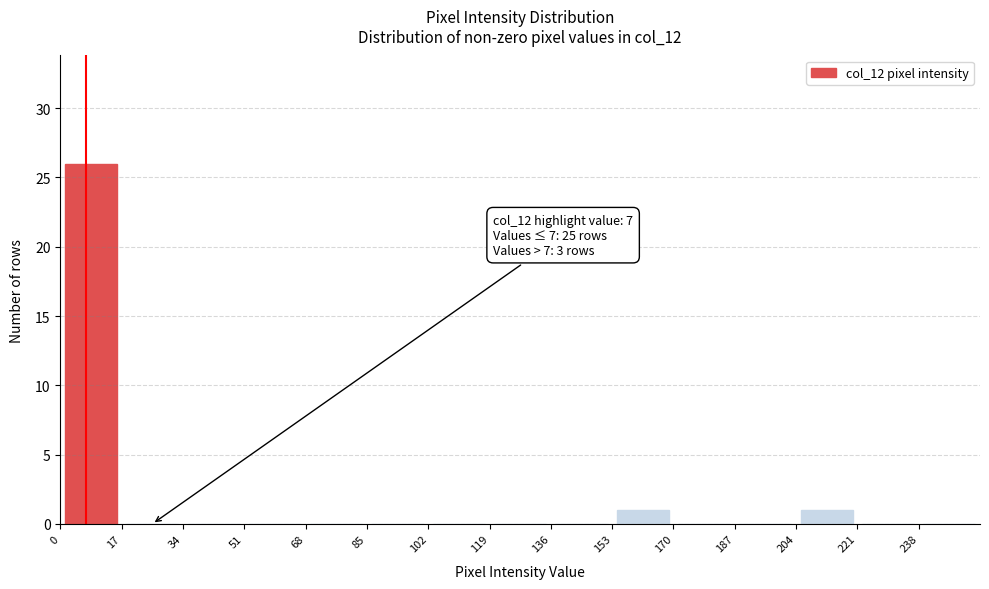

Which range on the x-axis has the tallest bar?

0 to 17